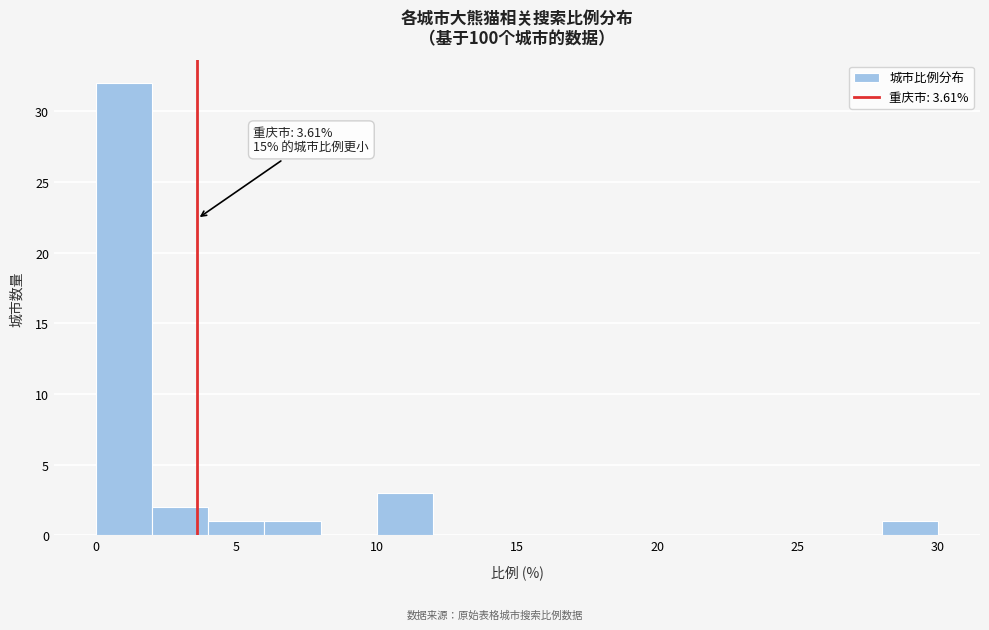

Over which range of the x-axis is the bar tallest?

0 to 2